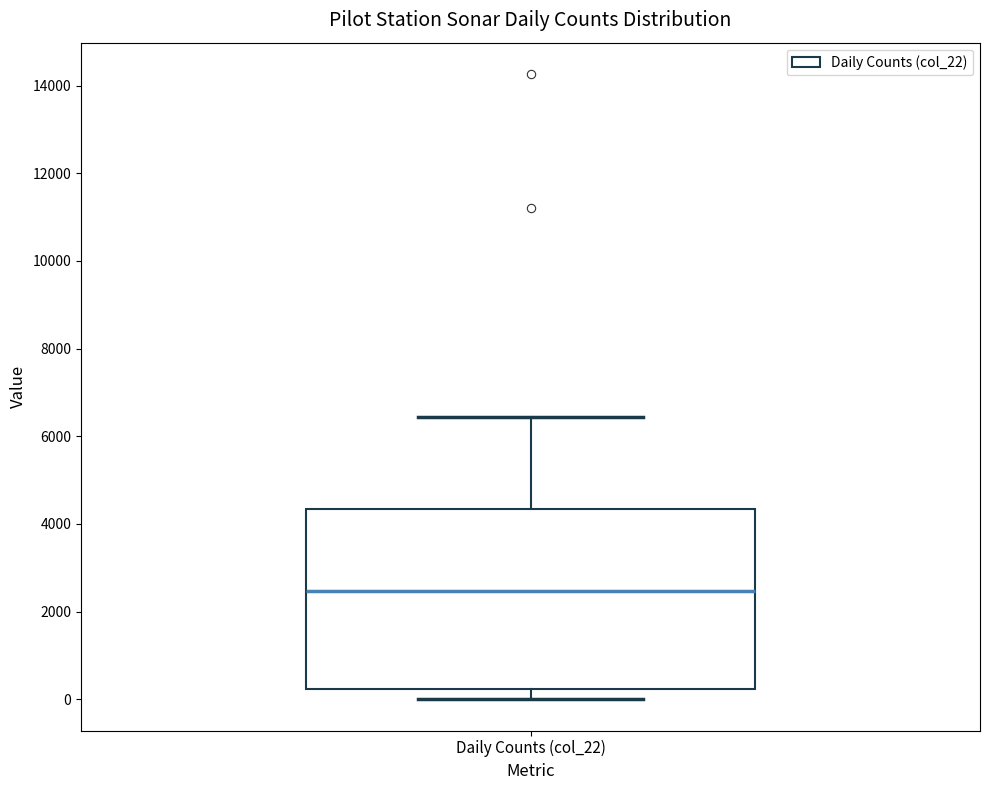

Read this box plot against the y-axis: the position of the median line, the range covered by the box, and the ends of both whiskers. The values are not printed on the chart, so give them approximately, as read against the axis.

median 2400, box 200 to 4400, whiskers 0 to 6400